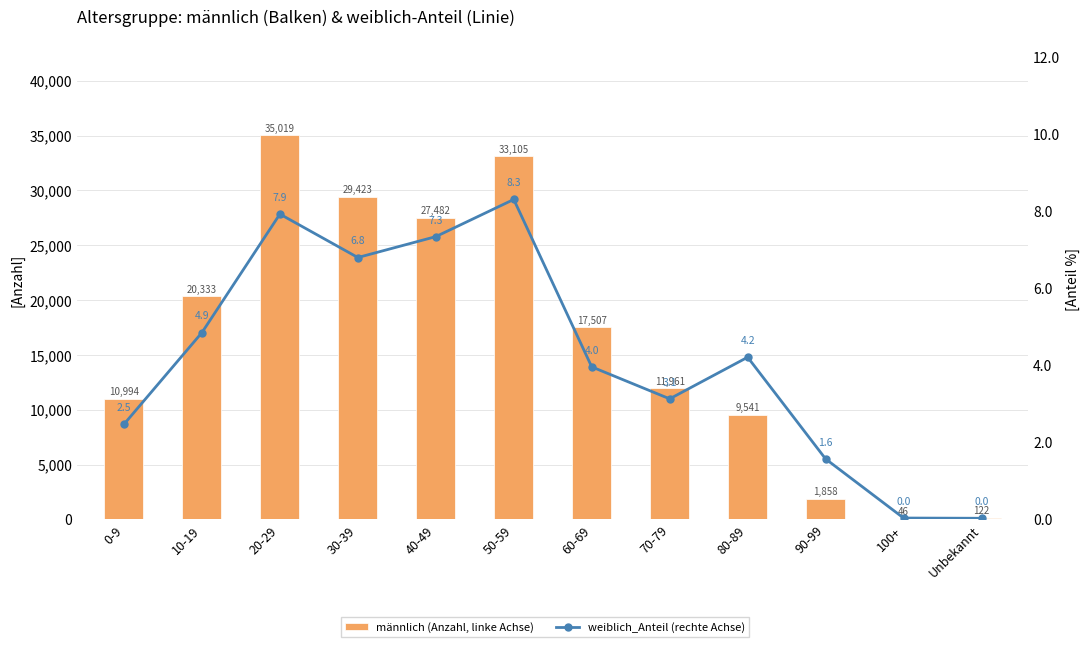

What is the label of the 9th bar from the right?

30-39